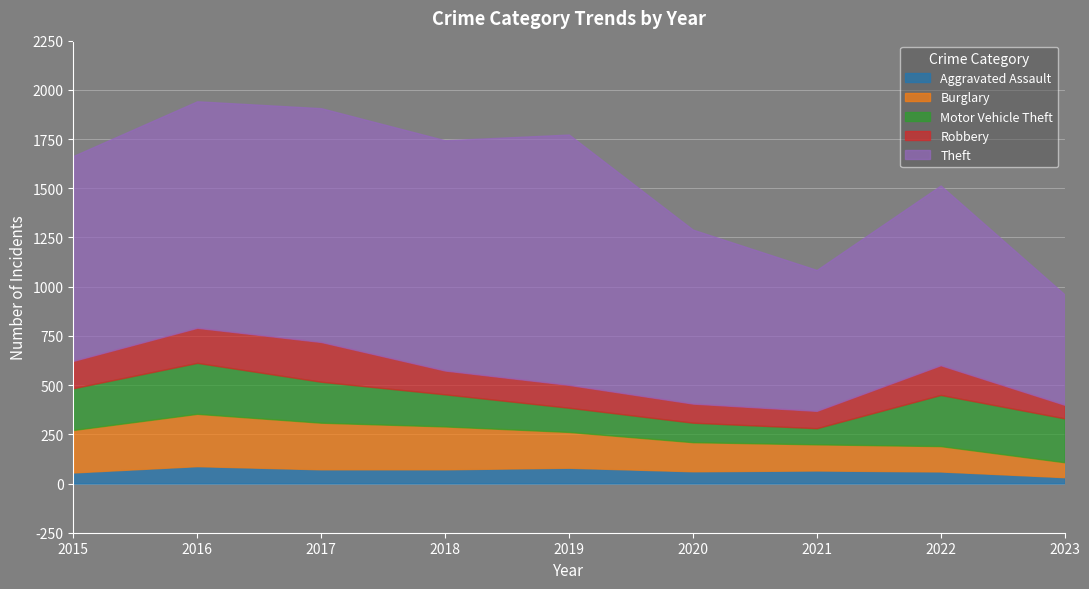

After their last crossing, which series has the higher values: Burglary or Robbery?

Burglary